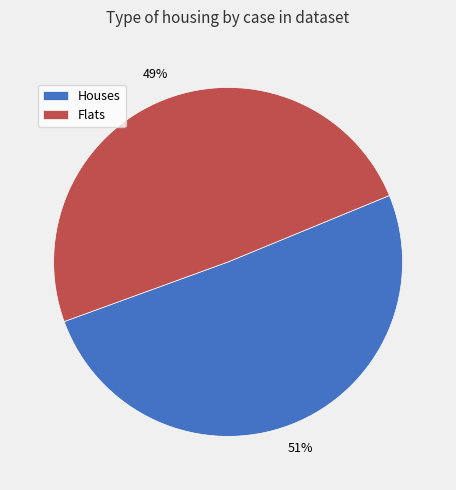

What is the smallest slice in the pie chart?

Flats